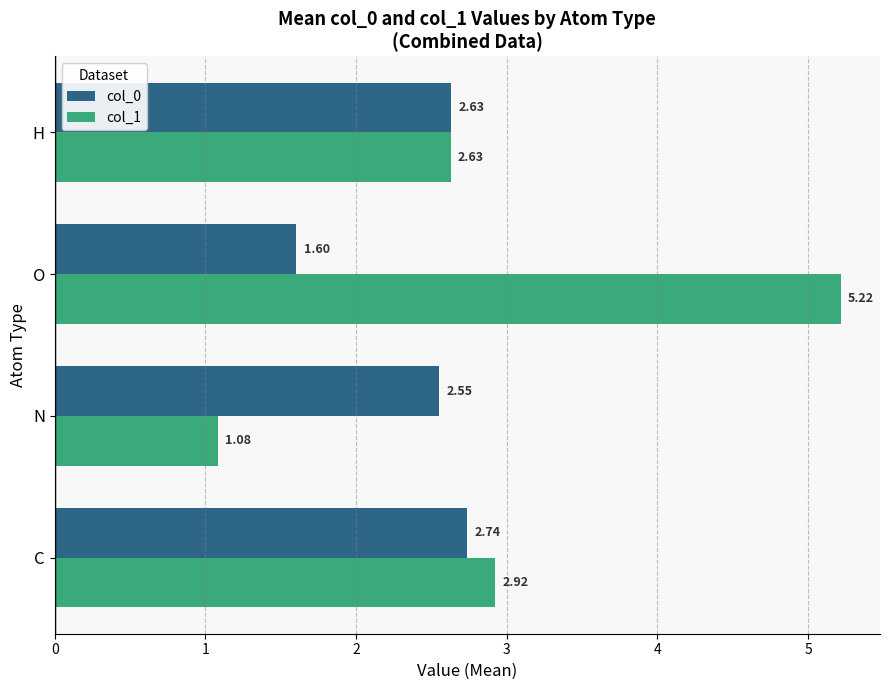

What is the difference between the highest and lowest values at O?

3.6